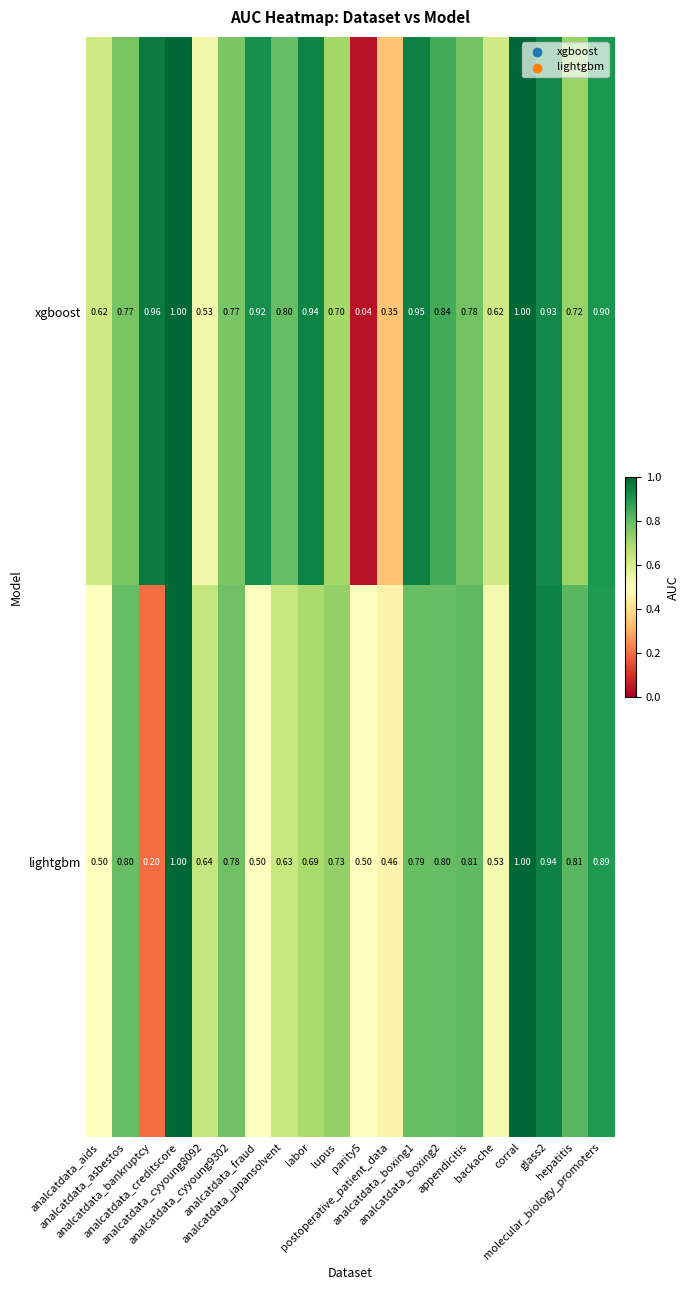

Rank the series by their average value, from highest to lowest.

xgboost, lightgbm